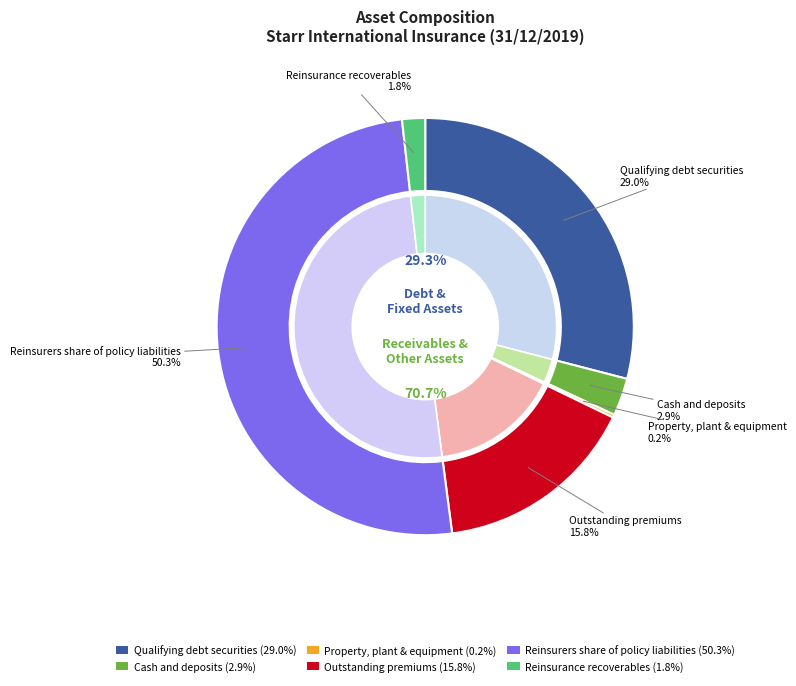

What is the majority slice?

Reinsurers share of policy liabilities